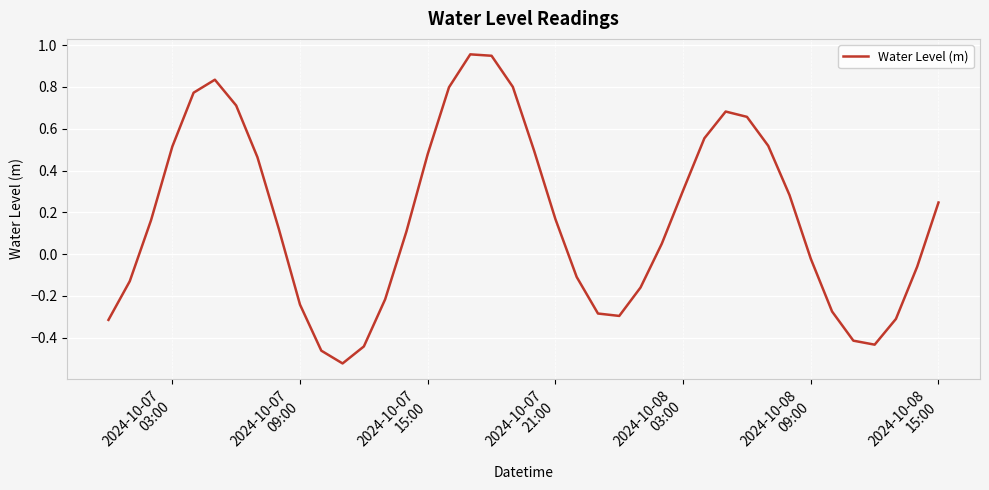

What is the difference between the maximum and minimum values?

1.5